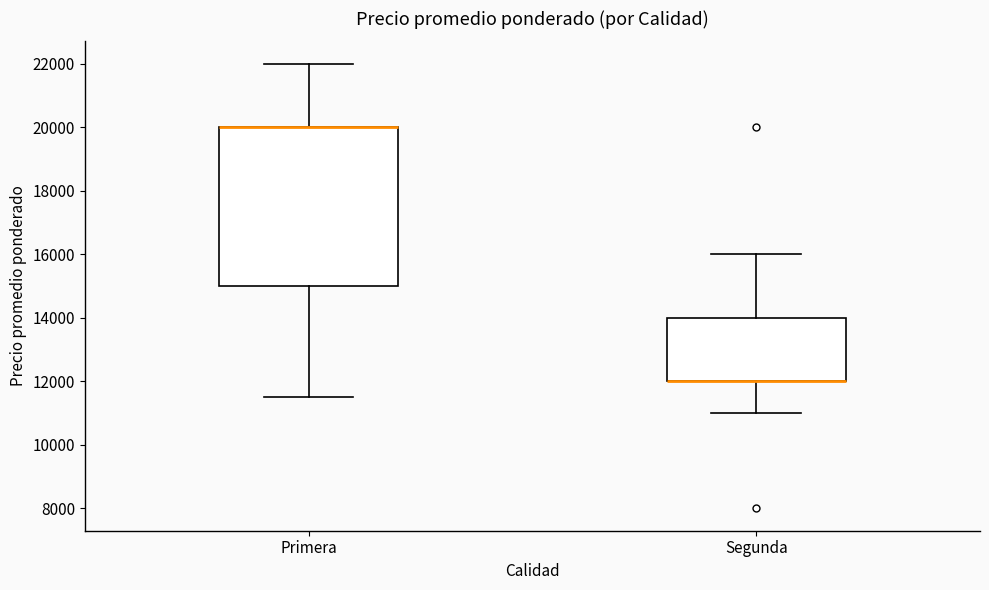

Where is the lower edge of the box for Primera on the y-axis? The values are not printed on the chart, so give them approximately, as read against the axis.

15000